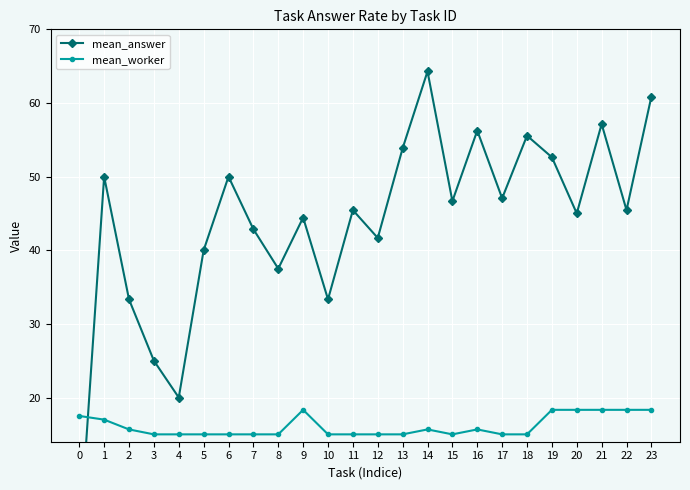

What is the highest value of the mean_worker series?

18.3